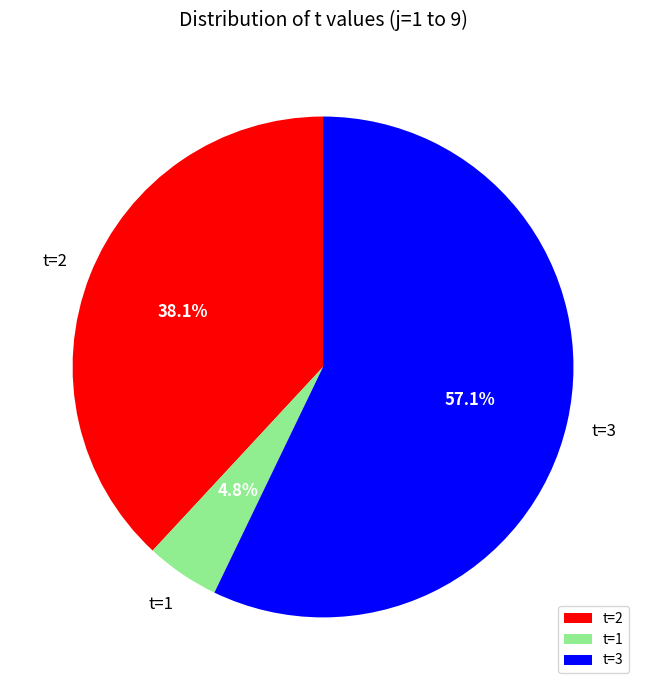

Which has a higher value, t=3 or t=2?

t=3